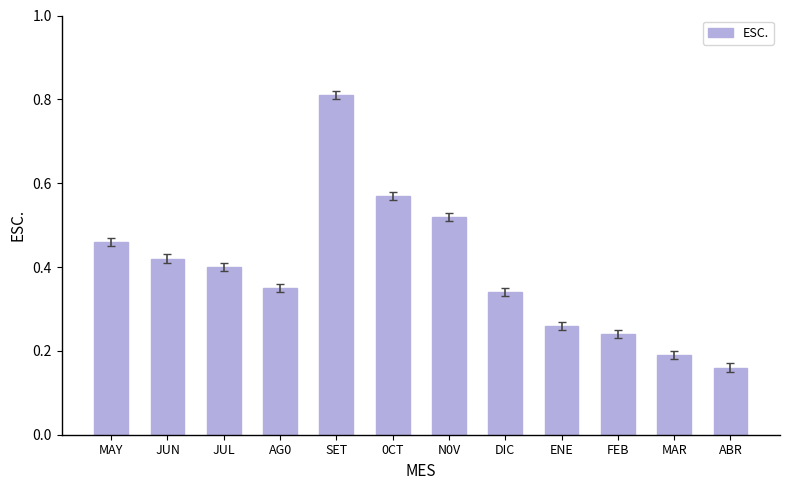

Which category has the lowest value across all series?

ABR